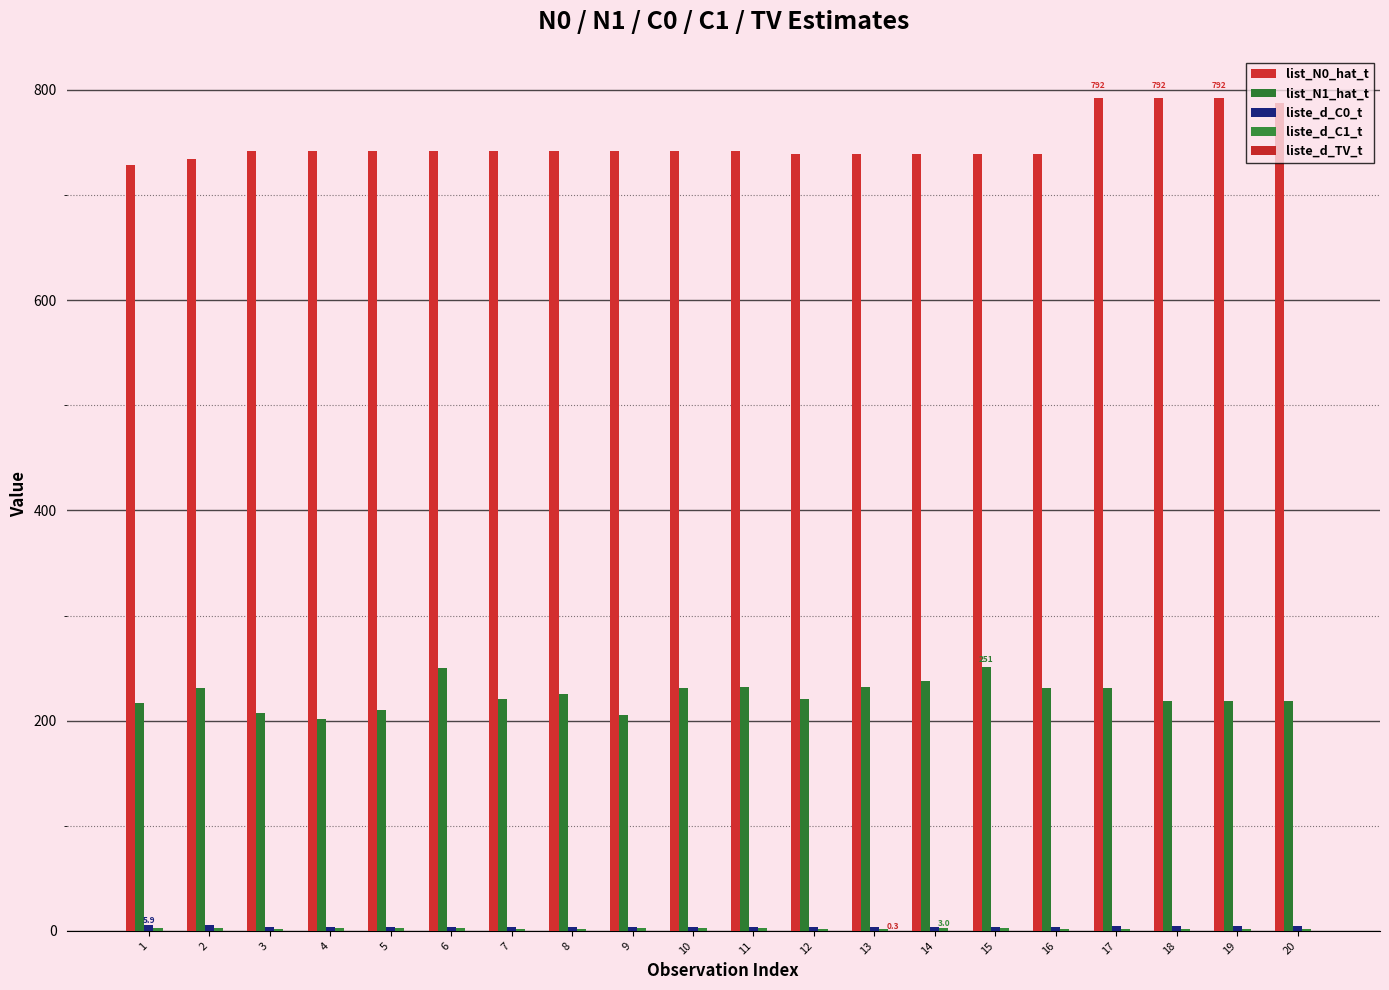

The list_N1_hat_t series shows 45.9 at 5. True or false?

False